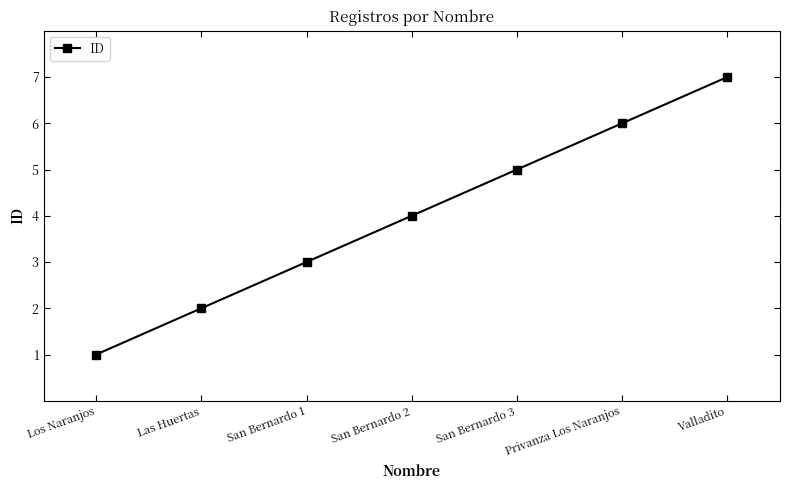

True or false: the data shows 7 at Valladito.

True